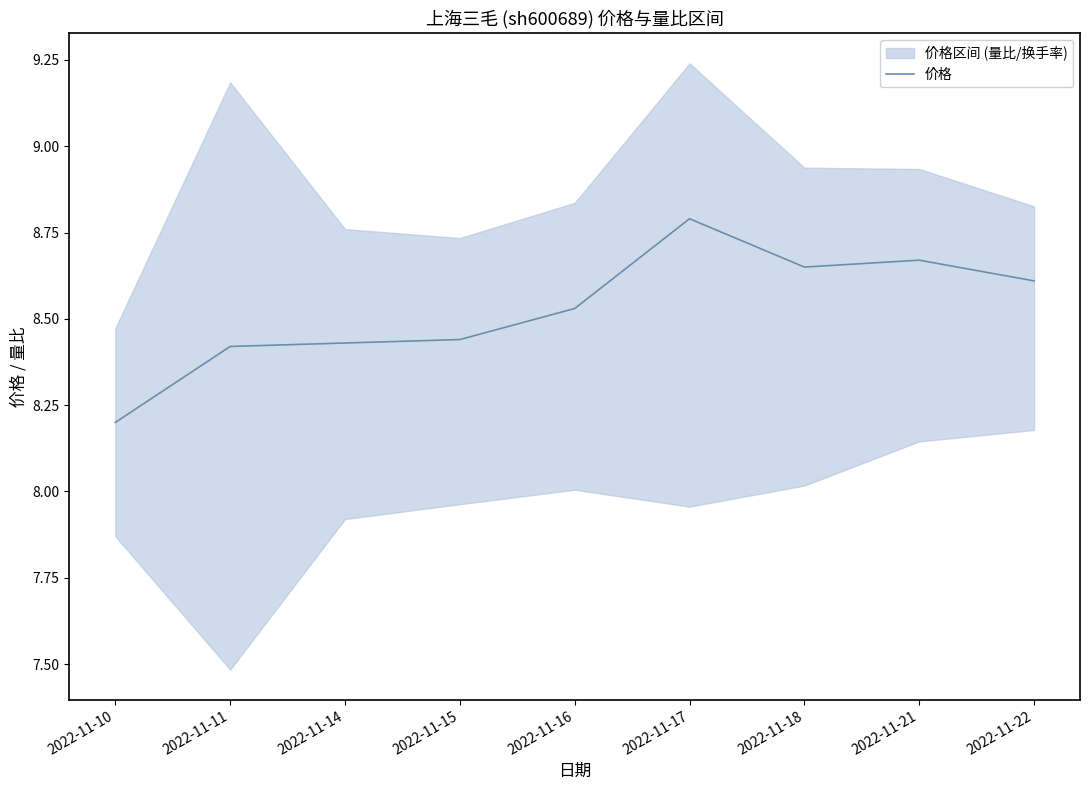

What is the sum of the values at 2022-11-11 and 2022-11-22?

17.0